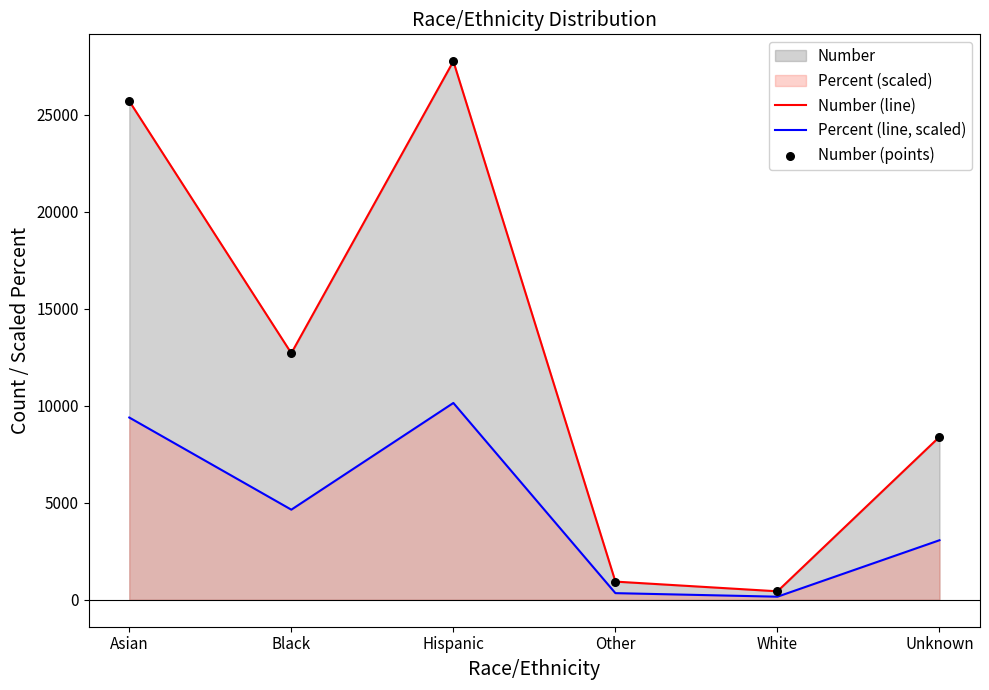

Is the value of Number (points) at Asian greater than the value of Percent (line, scaled) at Hispanic?

Yes